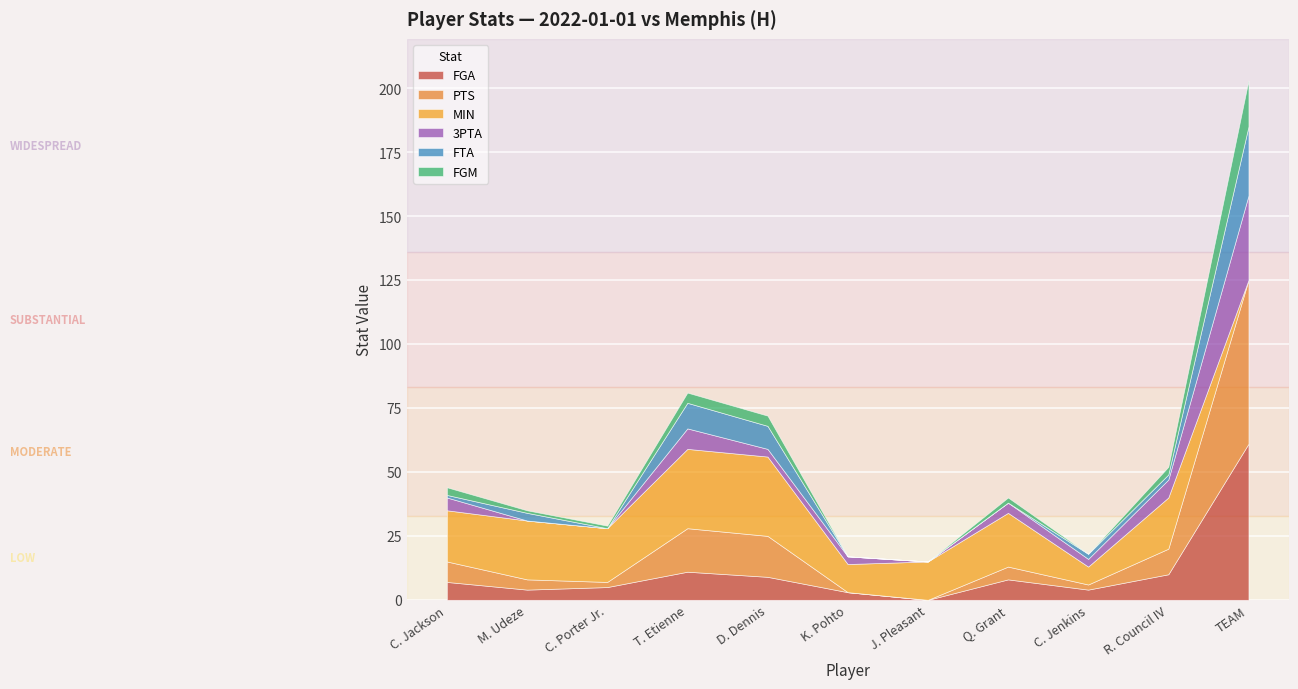

What is the spread (max minus min) of values at C. Jackson?

19